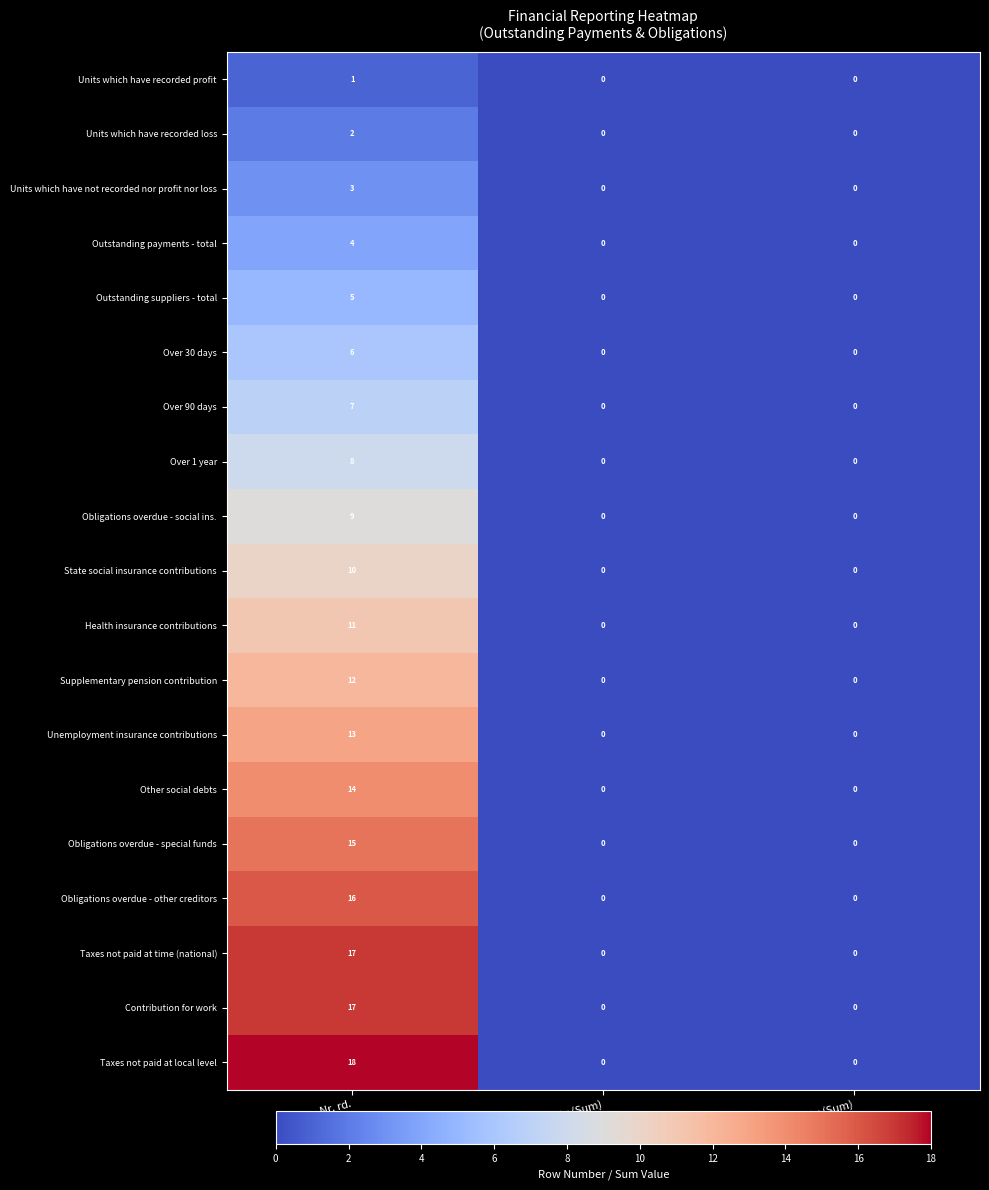

At how many categories does at least one series exceed 13?

1